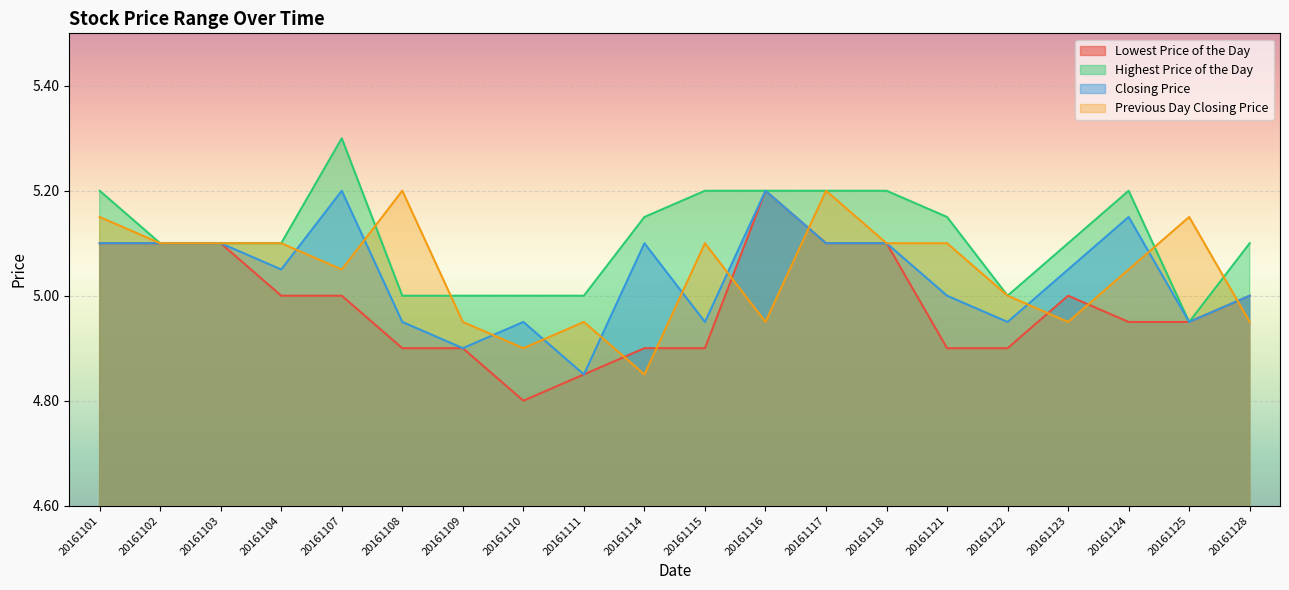

What is the approximate value of Lowest Price of the Day at 20161125?

5.0